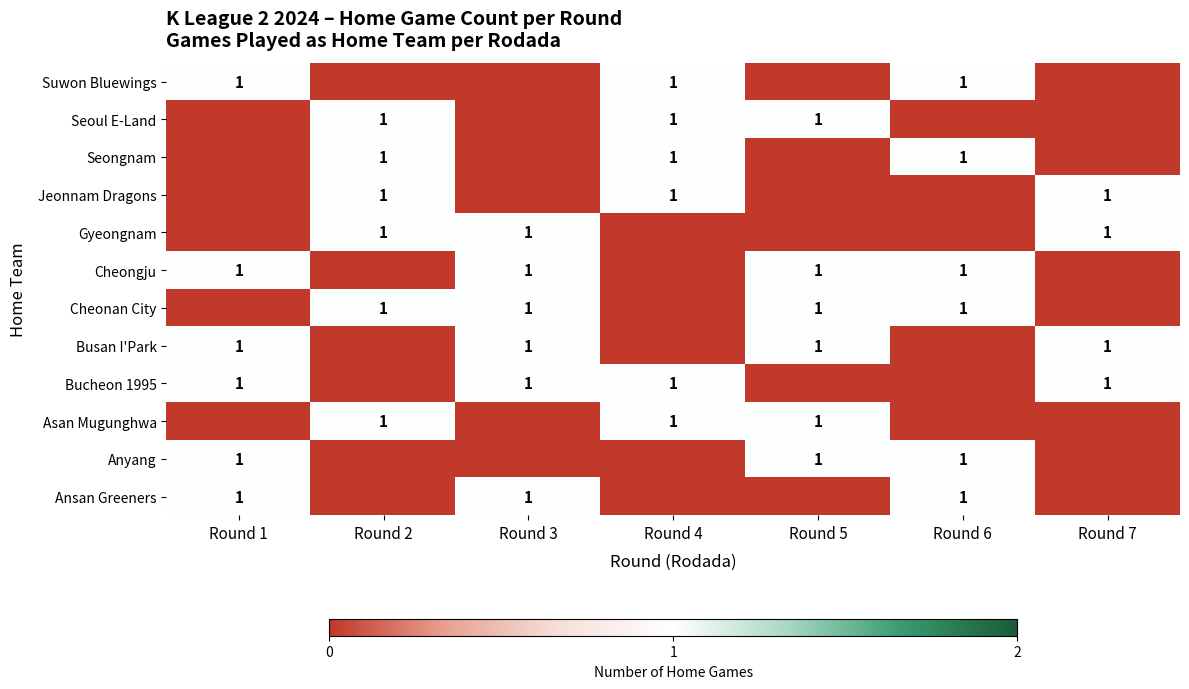

Is it true that Asan Mugunghwa equals 0 at Round 5?

False